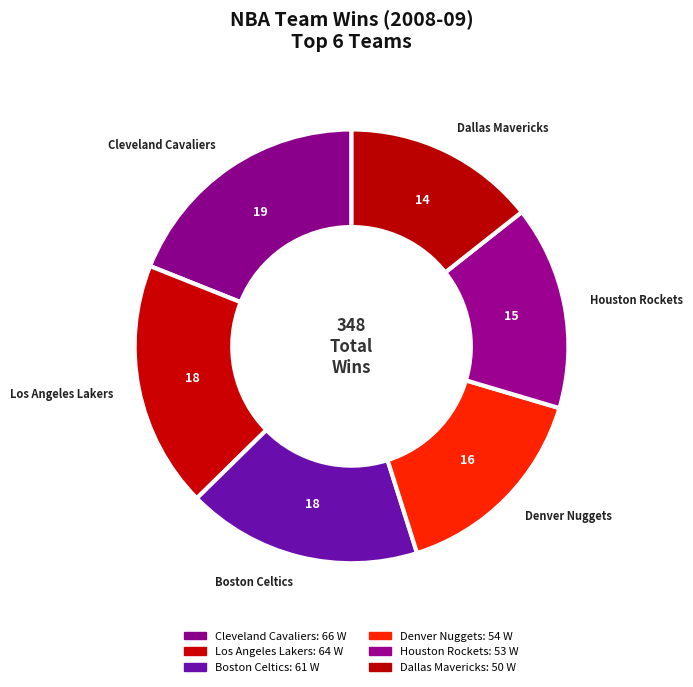

How many slices are in this pie chart?

6